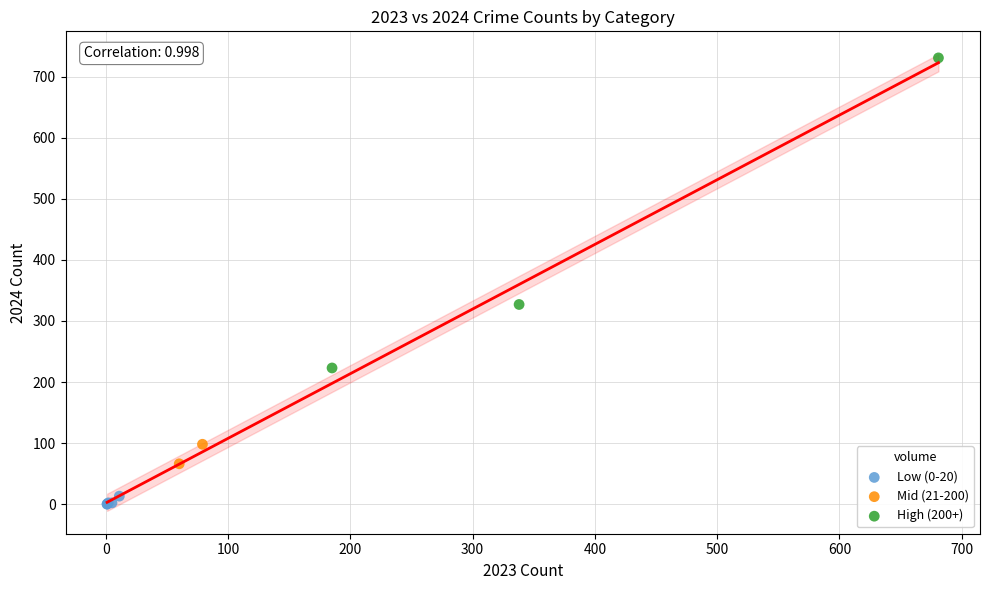

Which series contains the highest Y value?

High (200+)